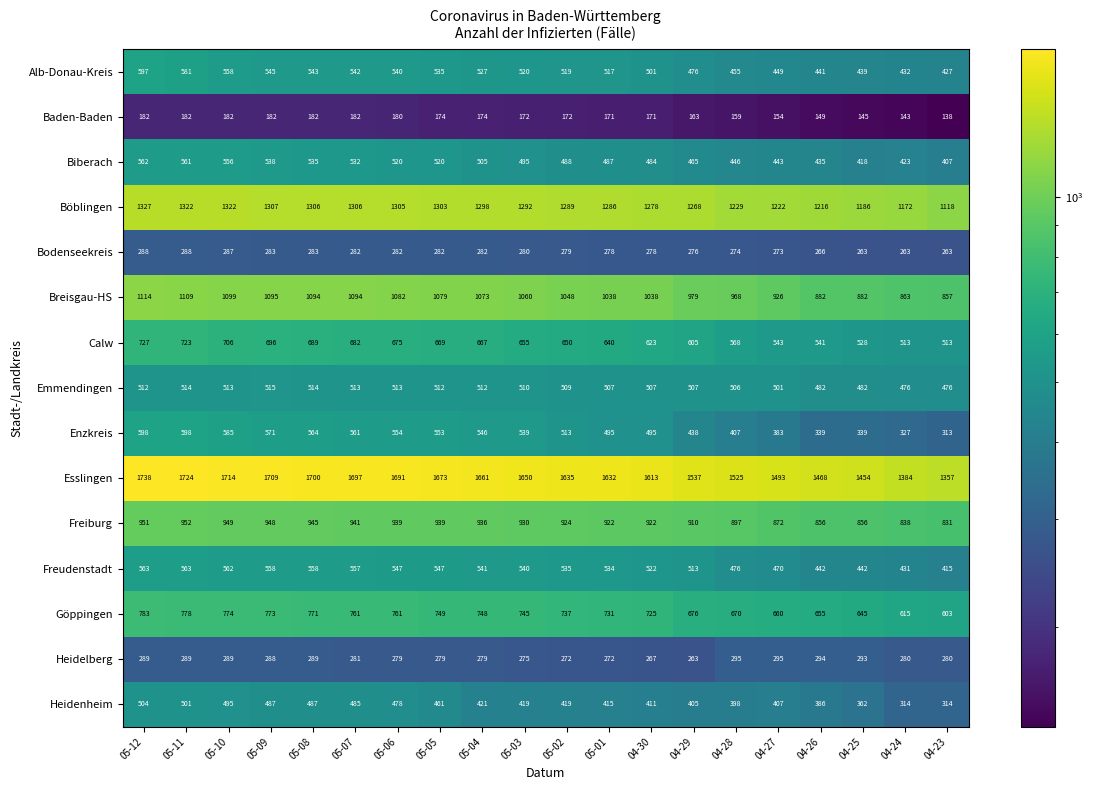

At how many categories does at least one series exceed 1087?

20